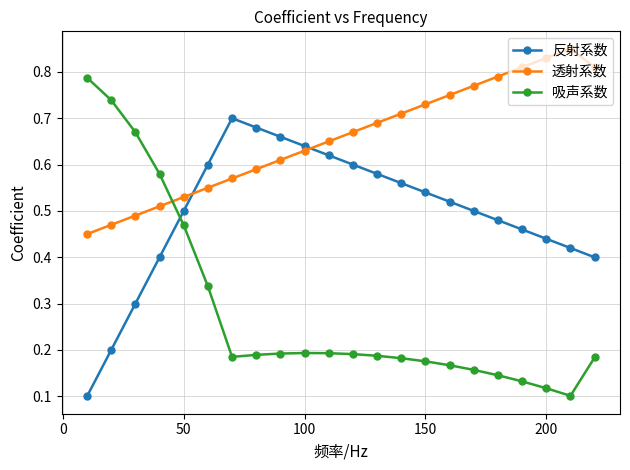

Which series has the largest total across all categories?

透射系数